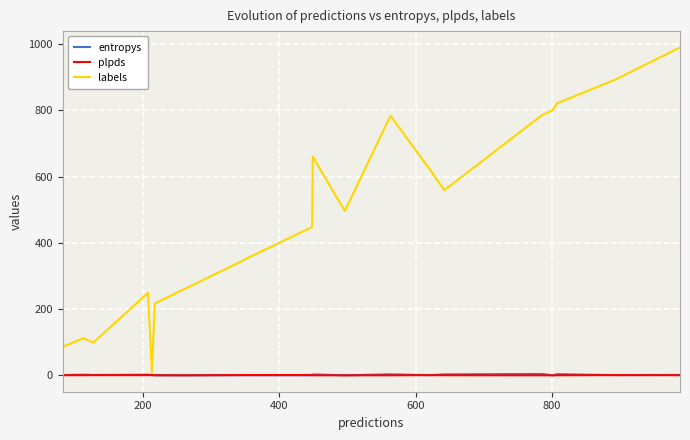

What are all the series names shown in the legend?

entropys, plpds, labels